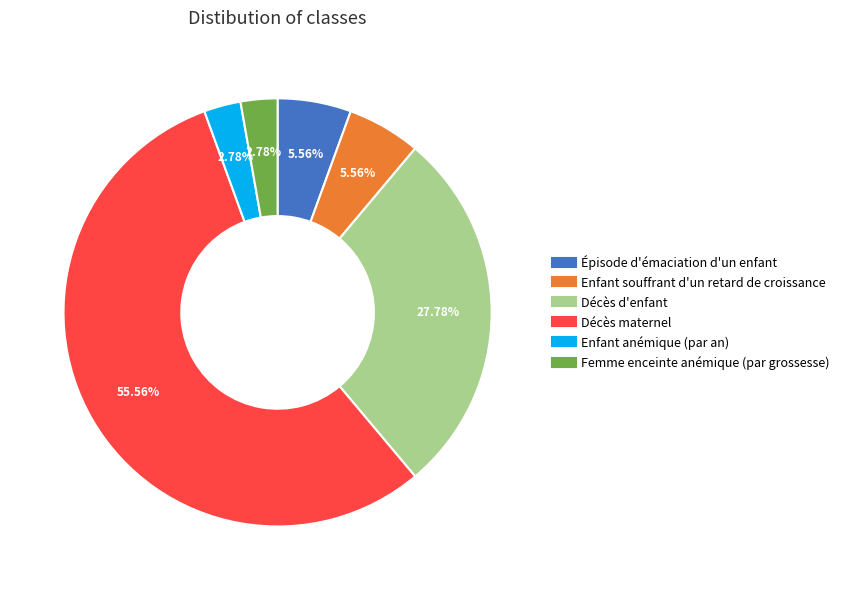

The Enfant souffrant d'un retard de croissance slice represents 14% of the pie. True or false?

False